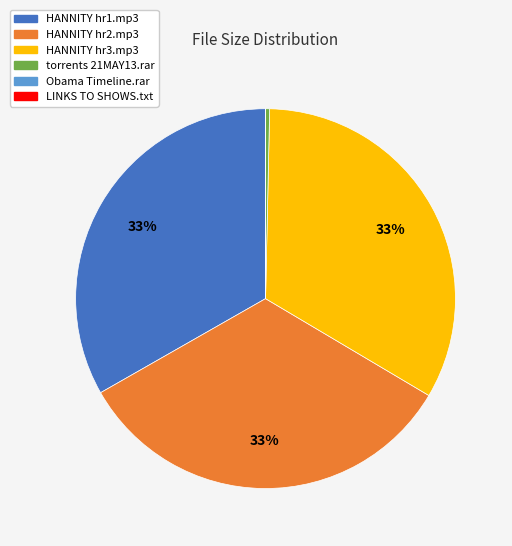

Combined, do HANNITY hr3.mp3 and HANNITY hr2.mp3 account for over 50%?

Yes